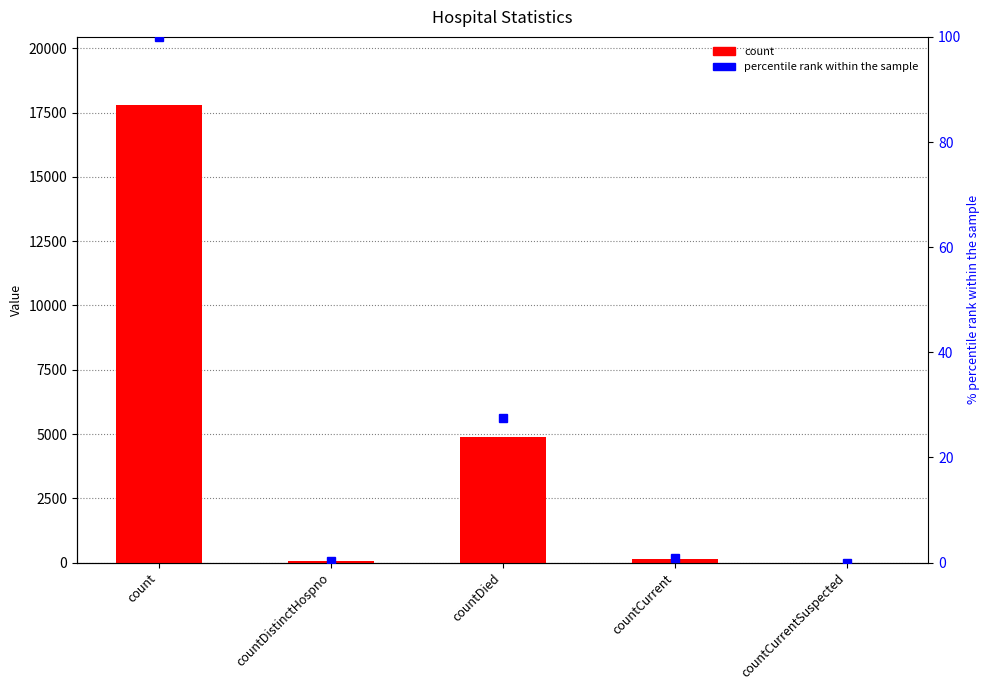

Reading left to right, extract all data points from this chart.

17782	57	4902	153	0